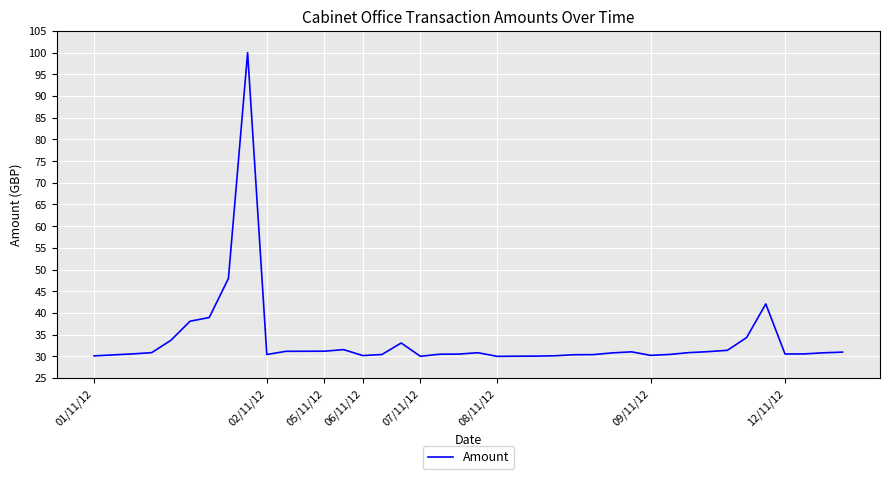

What is the greatest value displayed?

100.0